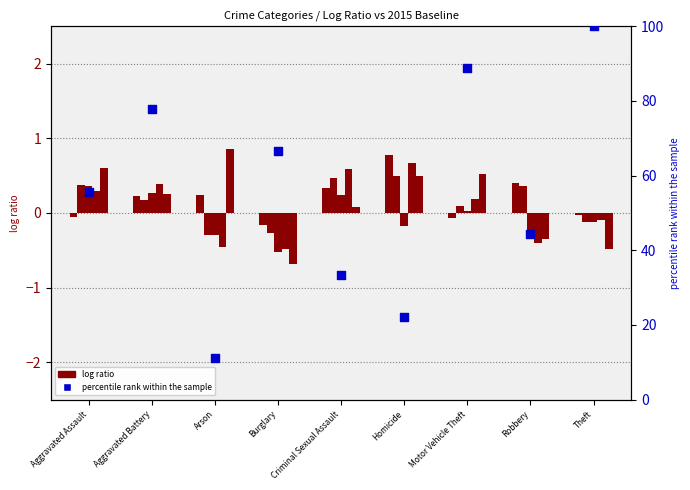

Is the value of log ratio 2018 at Criminal Sexual Assault greater than the value of log ratio 2019 at Homicide?

No